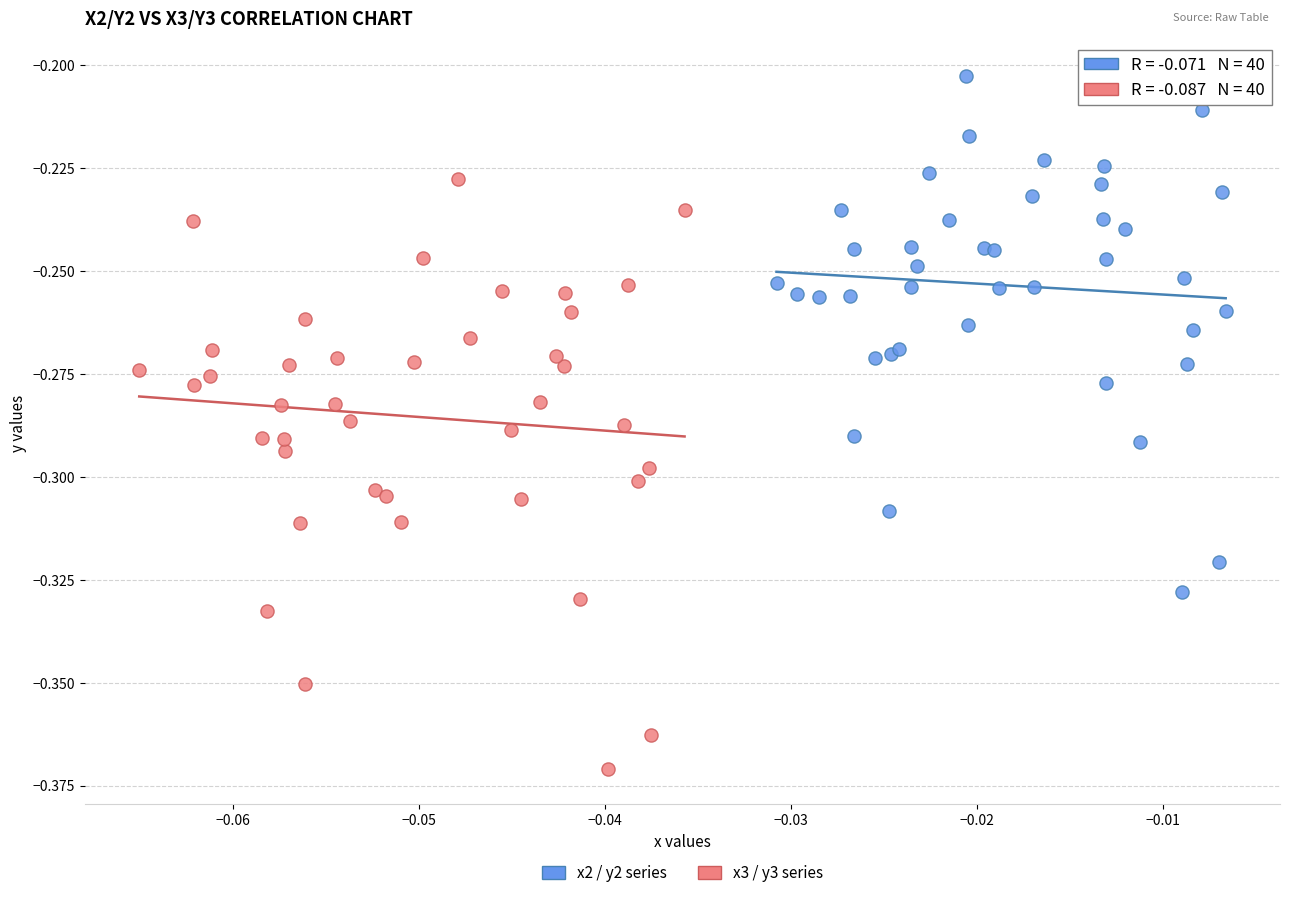

Which series has the widest spread of Y values?

x3 / y3 series